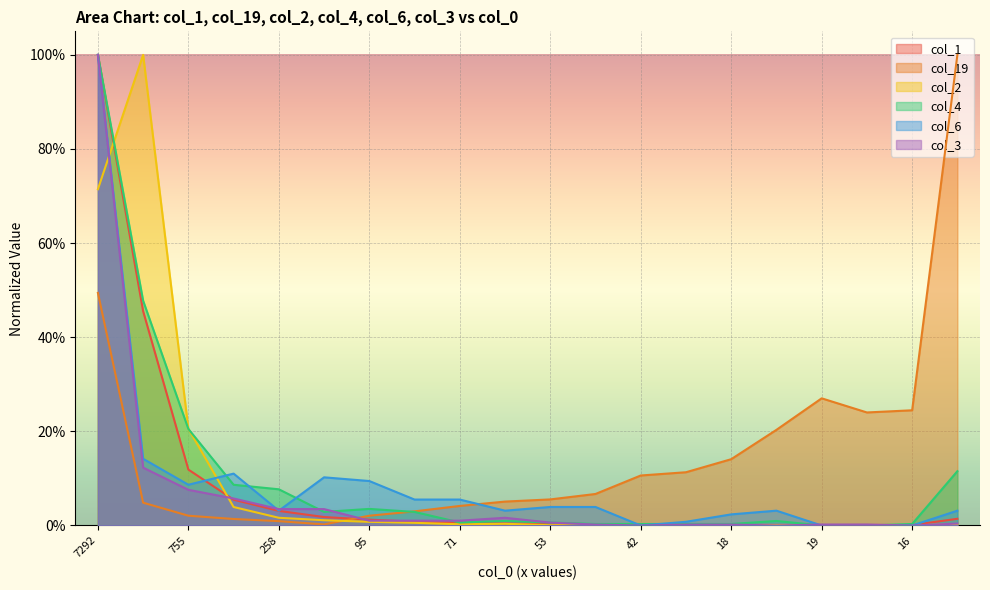

What is the difference between the col_6 values at 95 and 678?

0.1